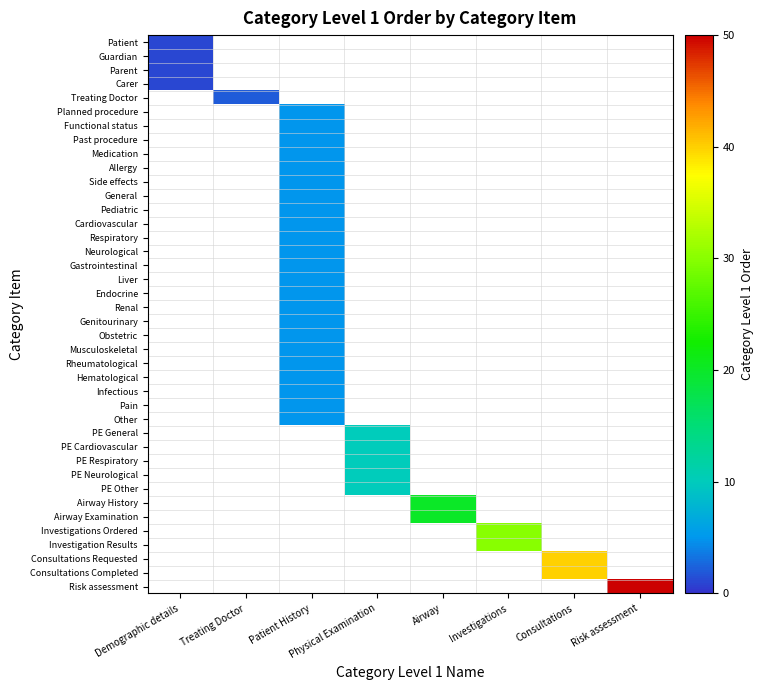

What is the spread (max minus min) of values at Demographic details?

1